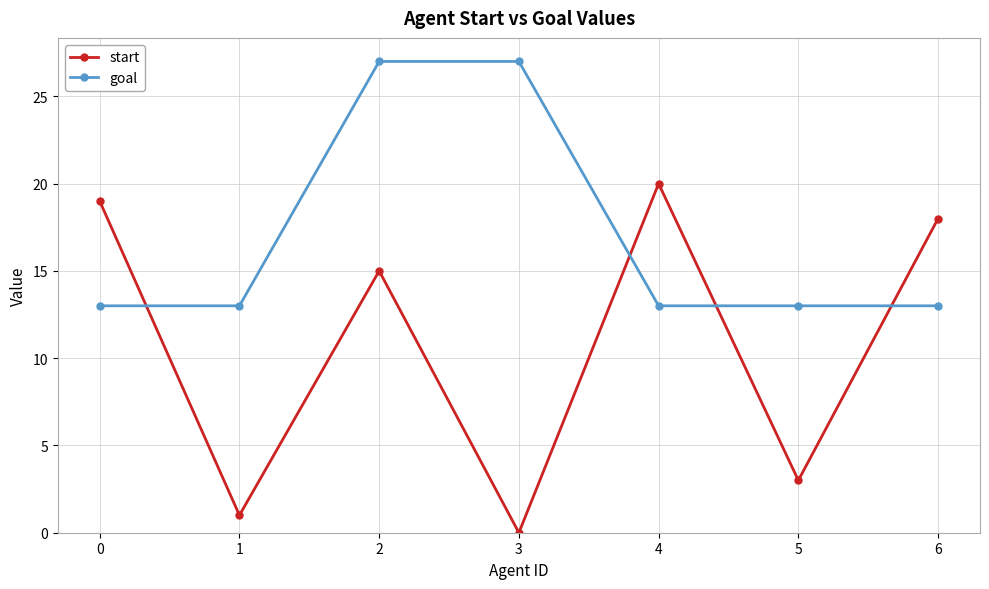

Where is start nearest to the value 10?

2